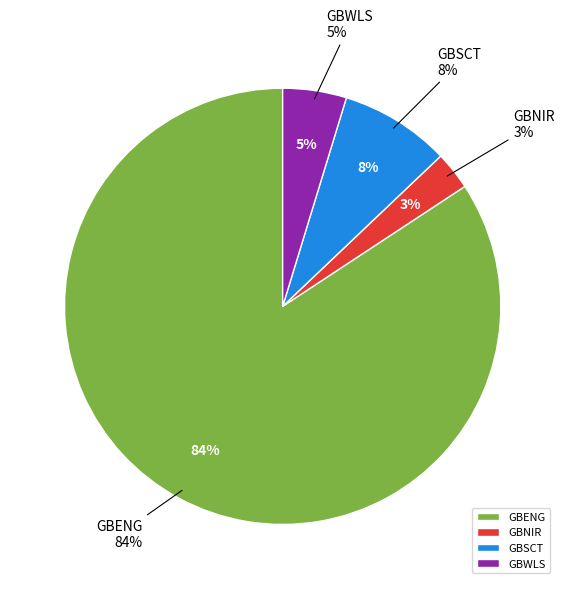

True or false: GBENG accounts for 98% of the total.

False